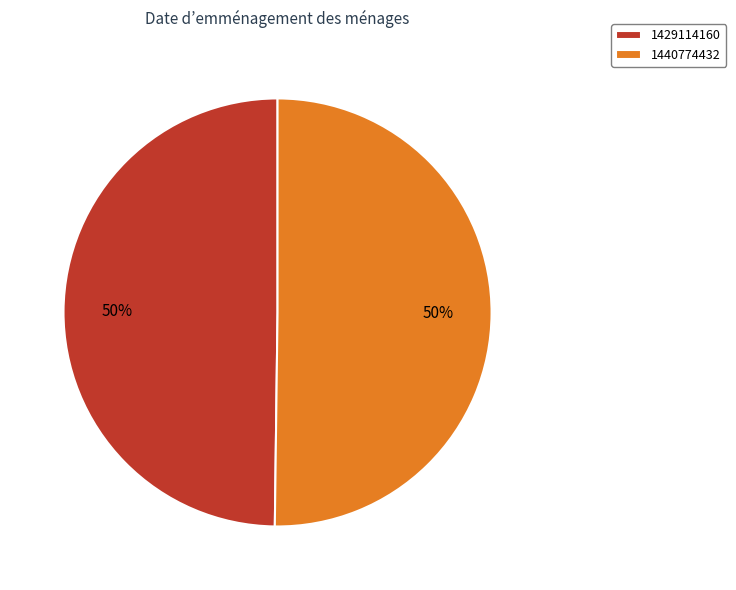

Approximately how many times larger is the value at 1429114160 compared to 1440774432?

1.0